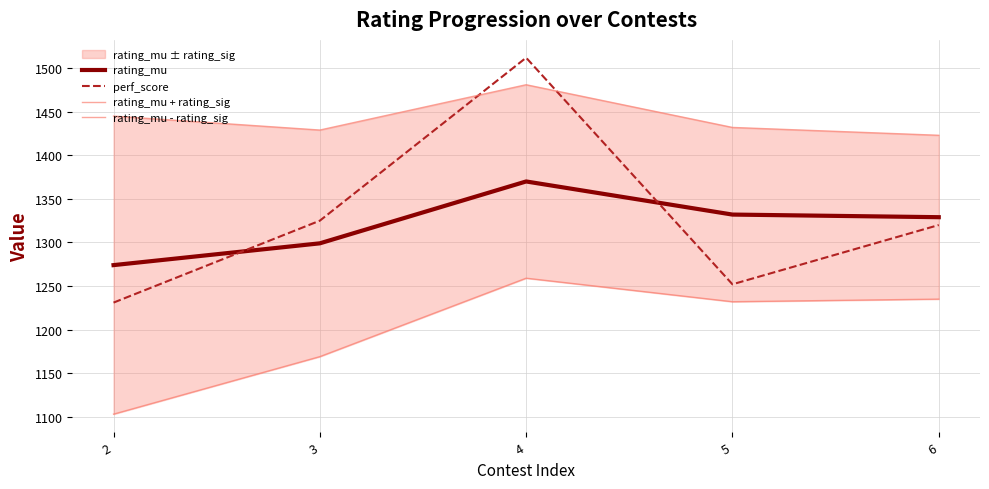

What is the spread (max minus min) of values at 5?

200